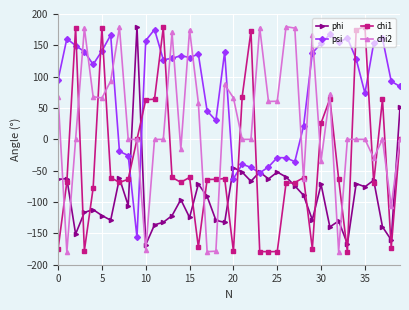

True or false: phi has more than 1 points higher than both neighbors.

True